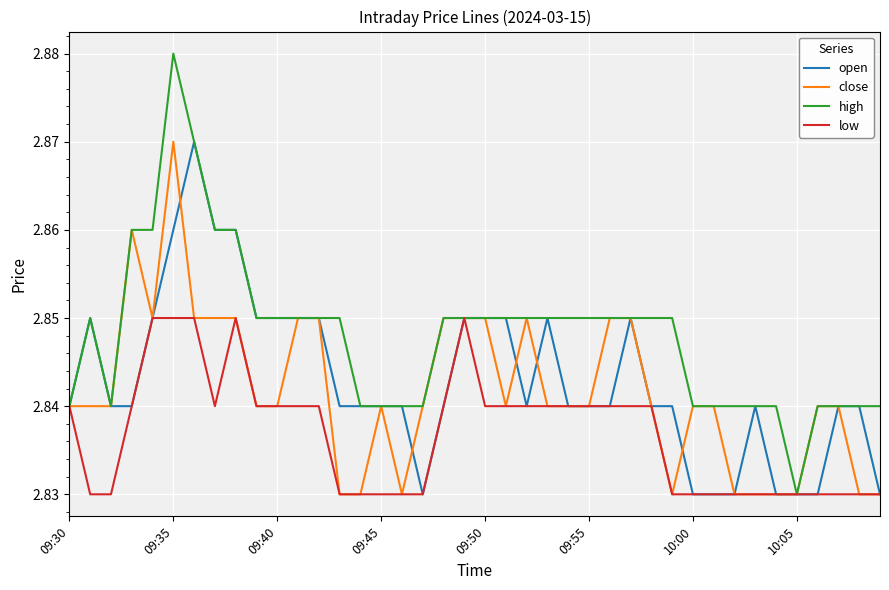

Which series has the largest total across all categories?

high